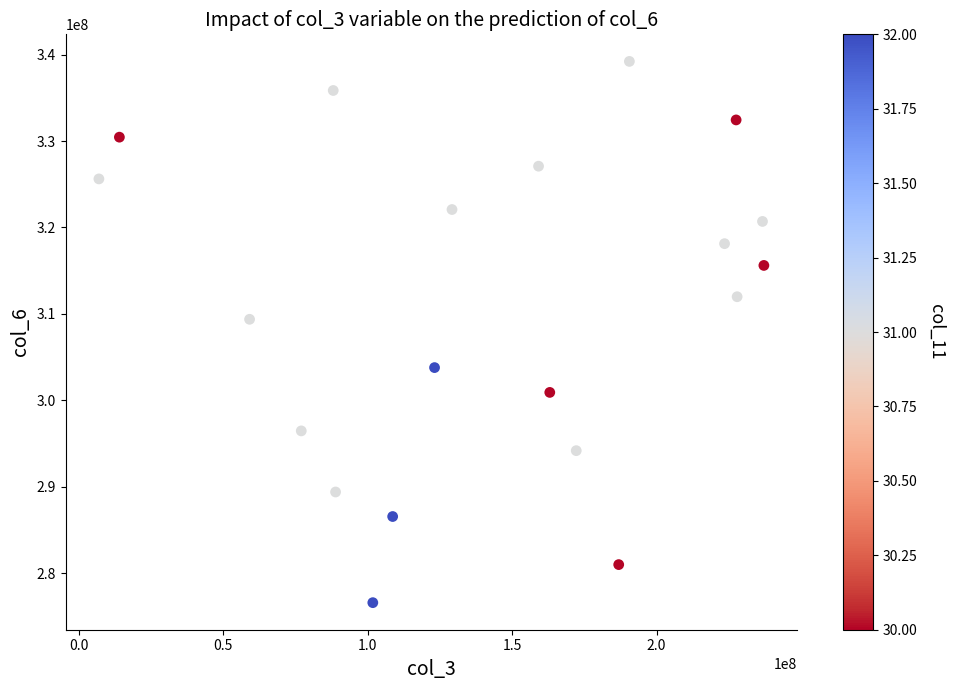

What is the range of Y values (max minus min)?

62644970